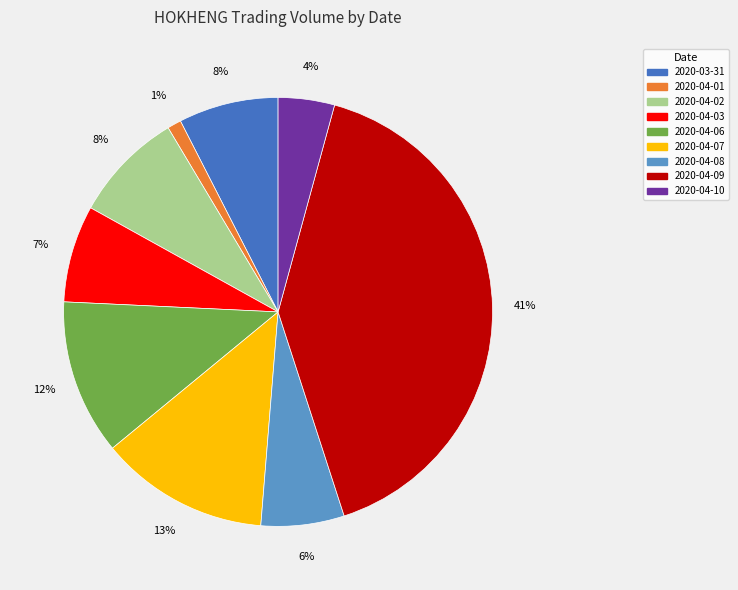

Is it true that 2020-04-07 is 13% of the pie?

True